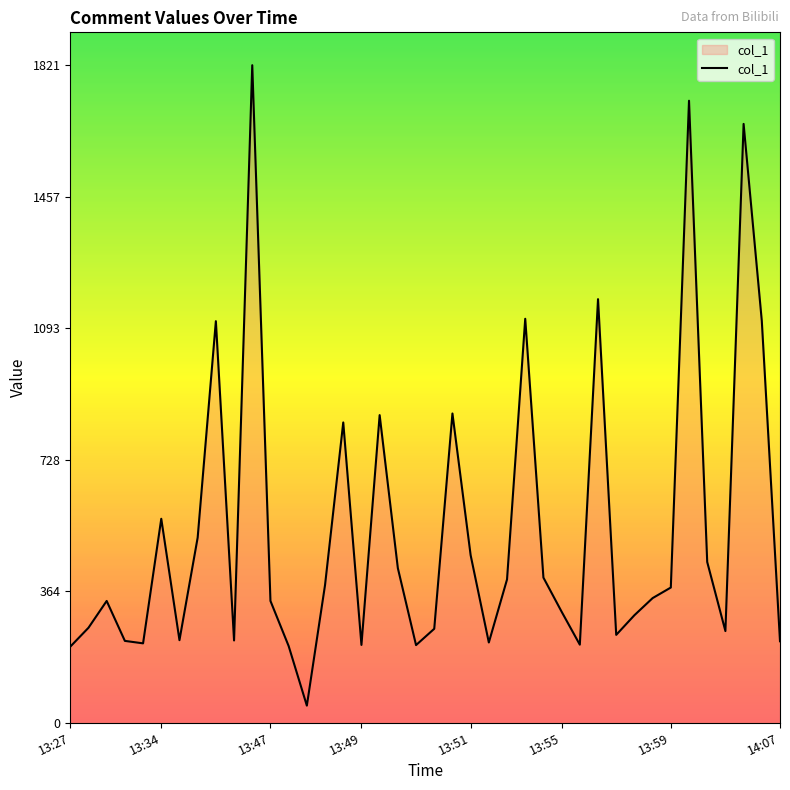

What is the difference between the maximum and minimum values?

1774.4